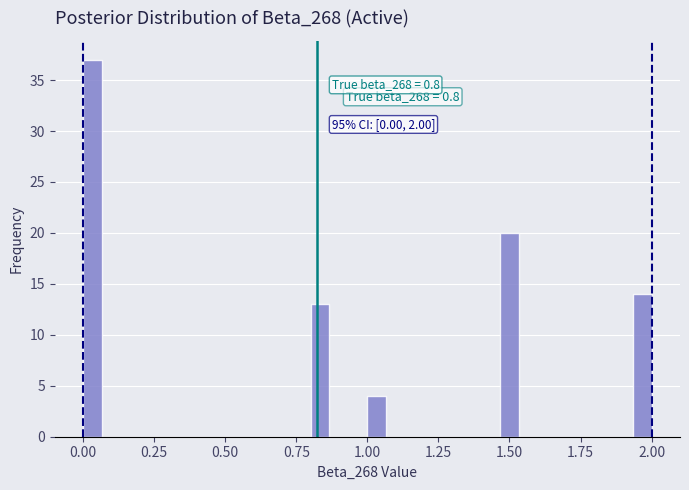

Around what value on the x-axis is the tallest bar? Give the approximate position of its centre, as read against the axis.

0.05